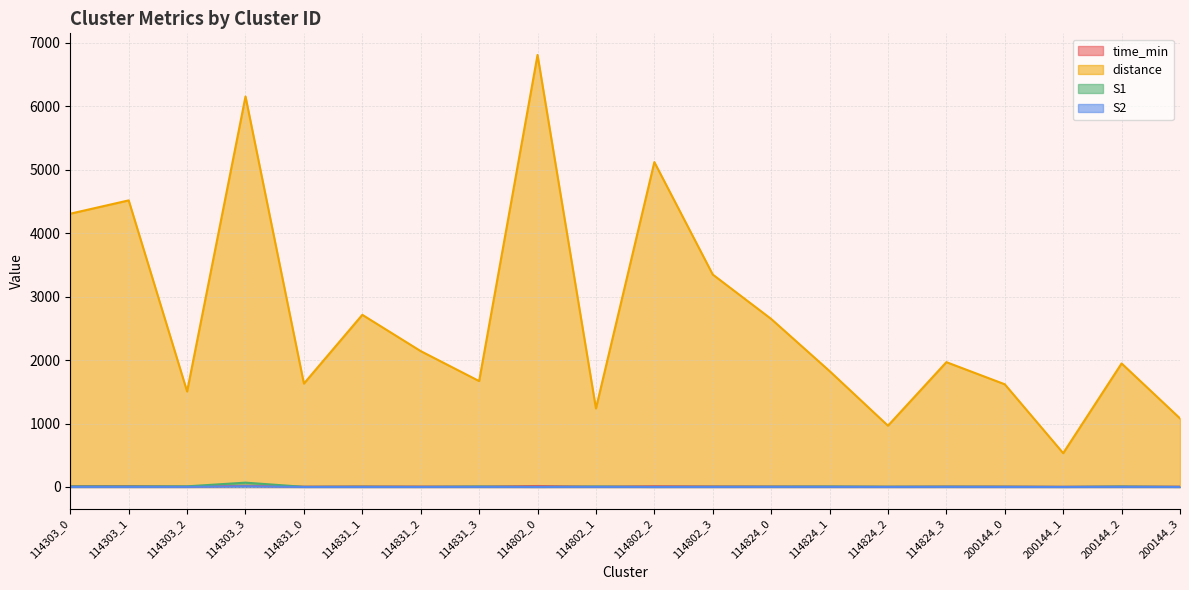

Which category has the highest value across all series?

114802_0